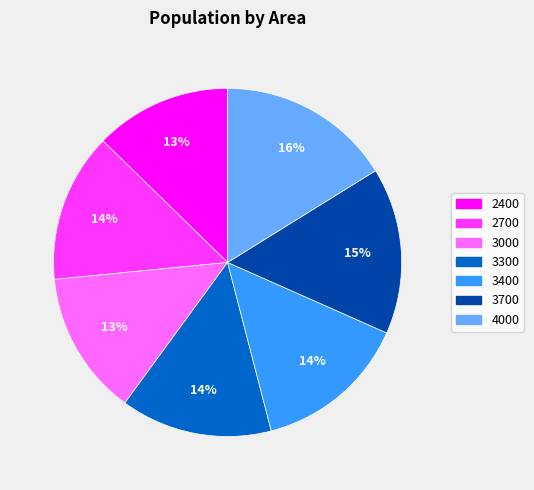

To the nearest percent, what is the combined percentage of 3300 and 2400?

27%